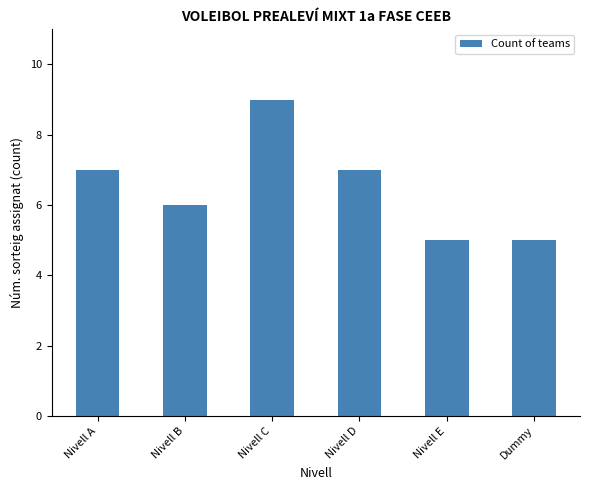

What is the smallest value displayed?

5